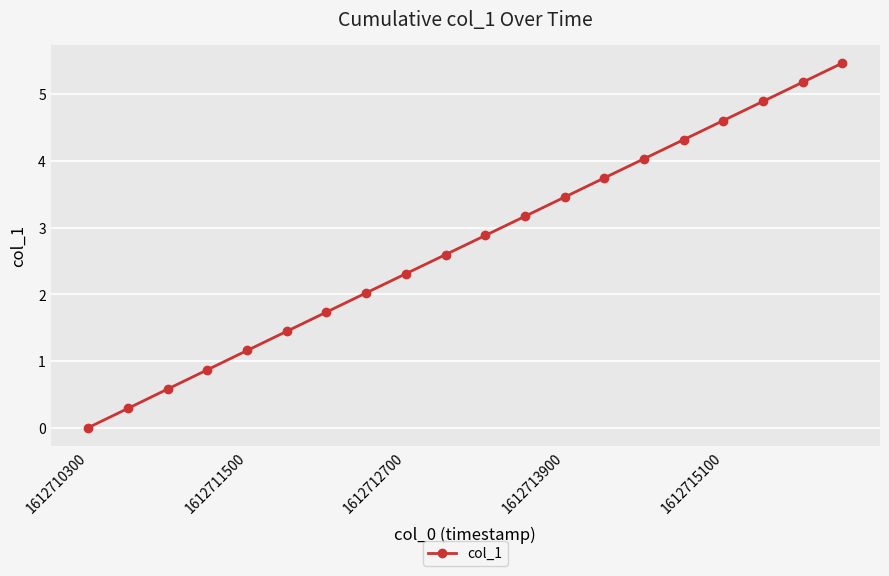

Does the chart display data point markers on the line(s)?

Yes